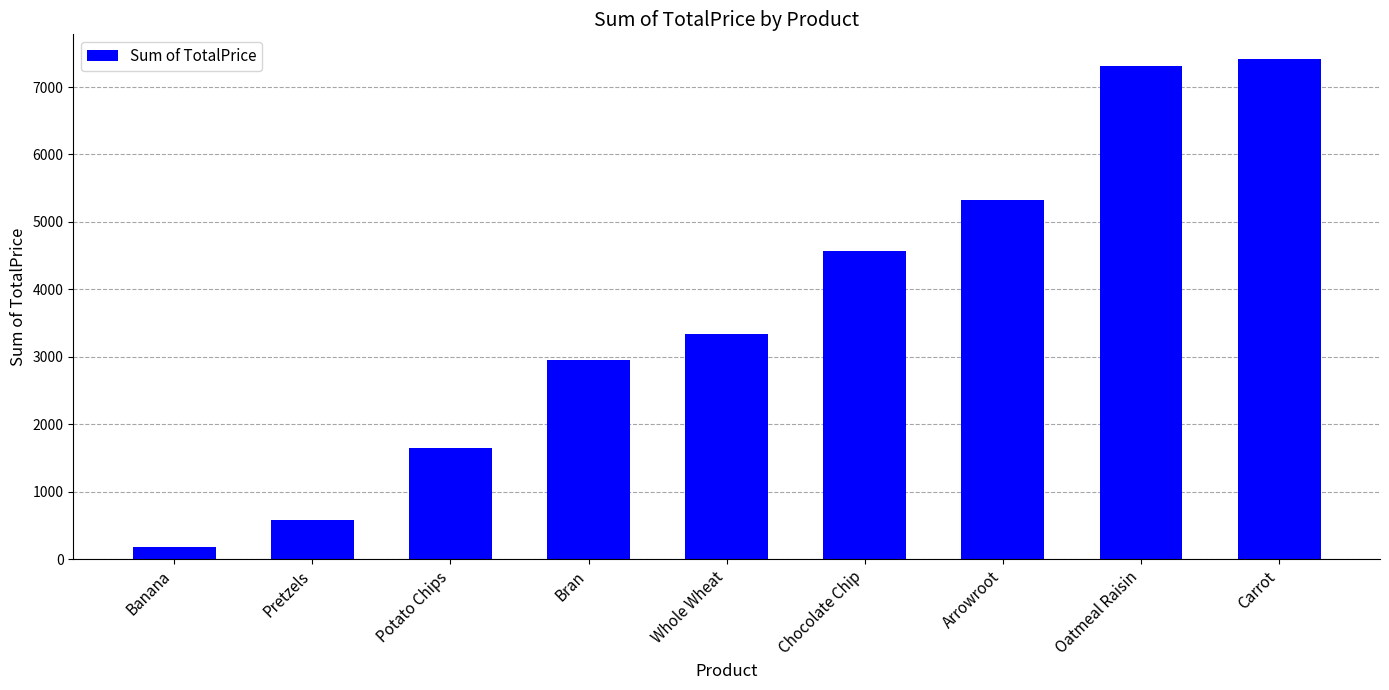

What is the label of the 5th bar from the left?

Whole Wheat